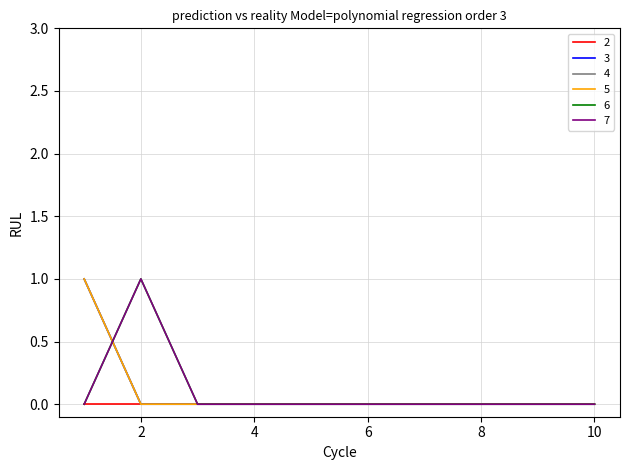

Does the chart have visible grid lines?

Yes